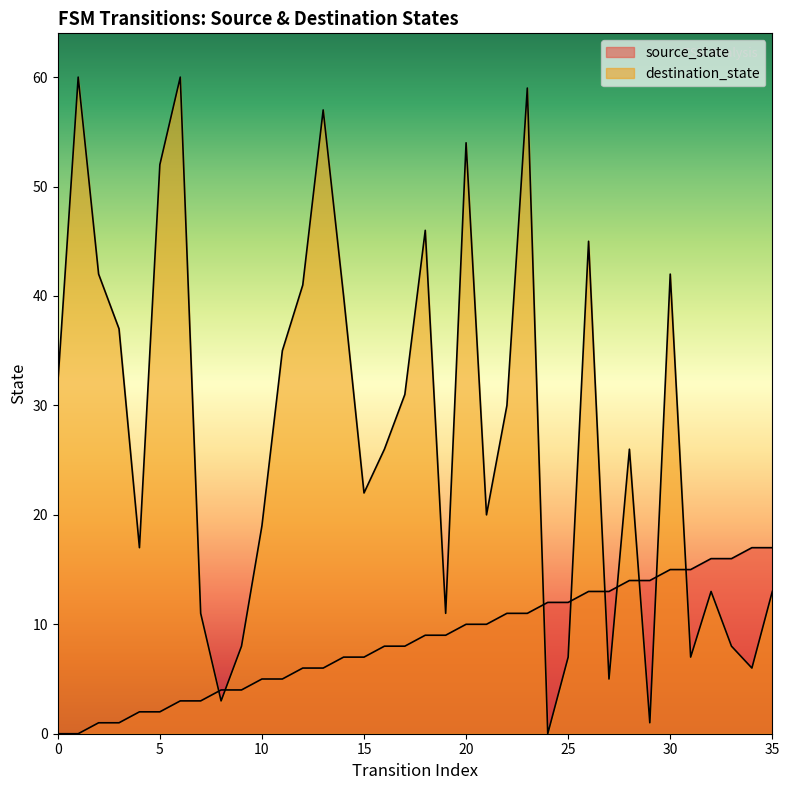

How many data points in destination_state are above 26?

17